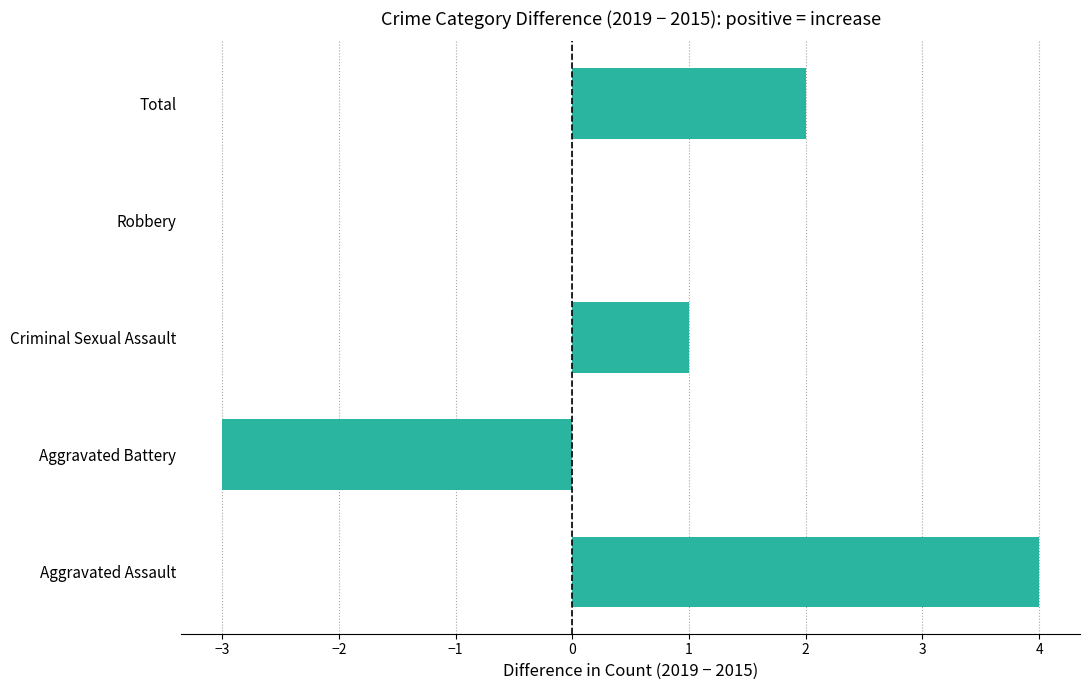

True or false: the data shows -4 at Aggravated Battery.

False